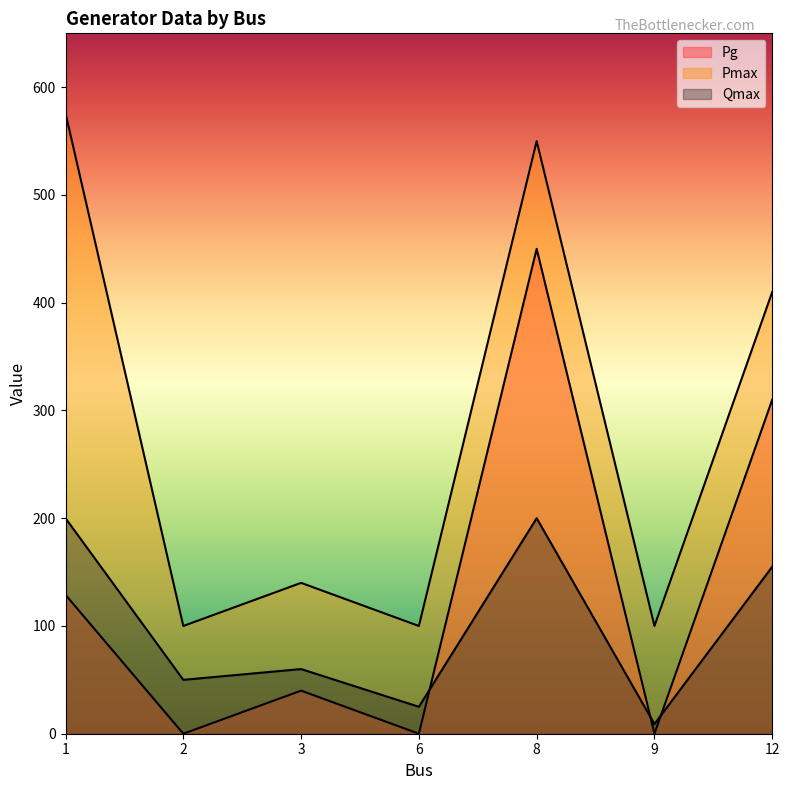

Which category has the lowest value in the Pmax series?

2